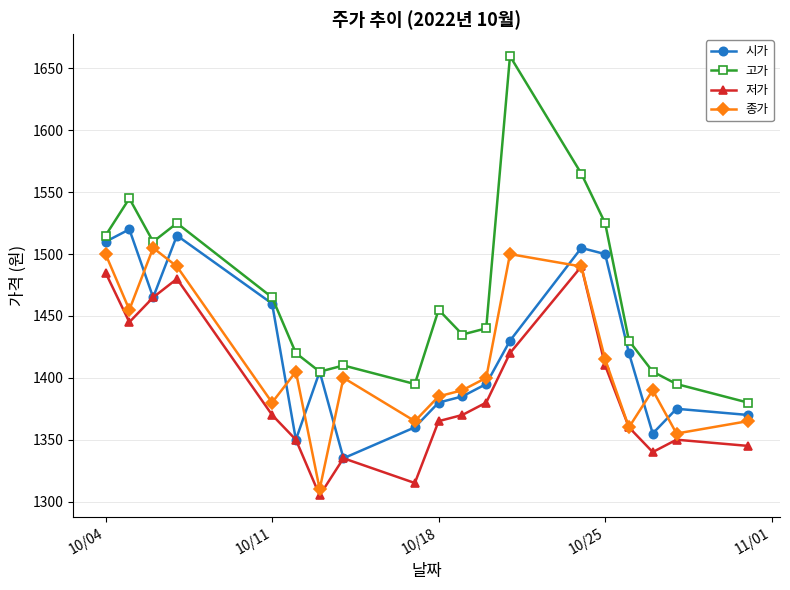

Which series has the widest spread of values?

고가